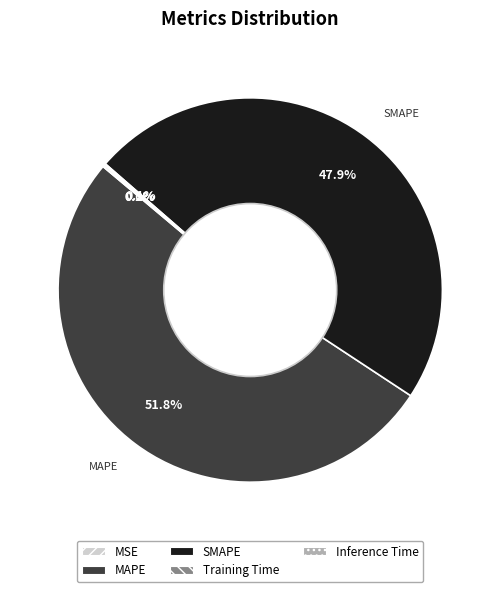

Which slice is the largest?

MAPE